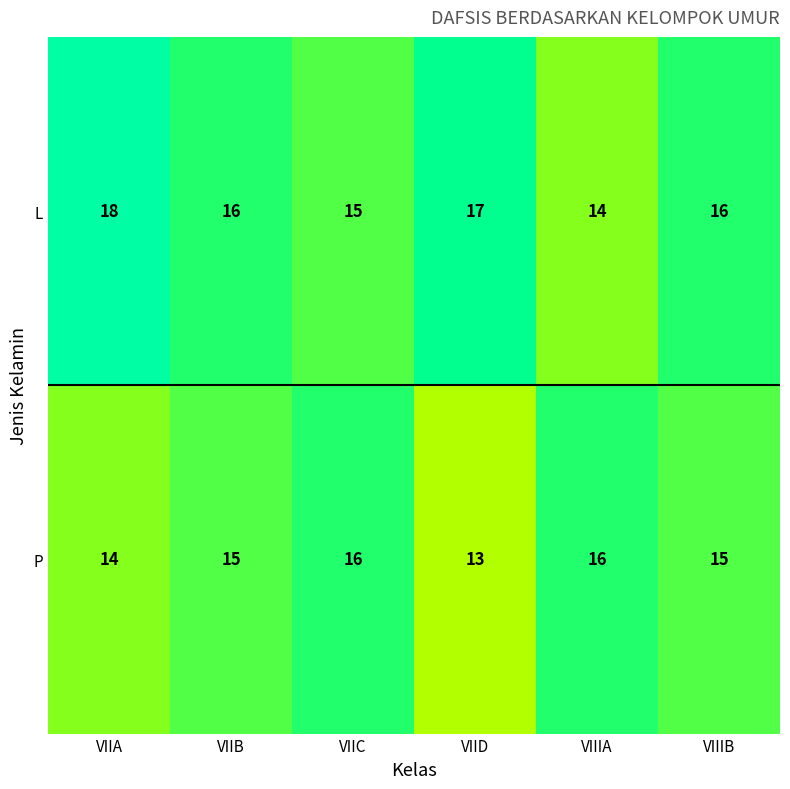

Rank the series at VIID from lowest to highest value.

P, L